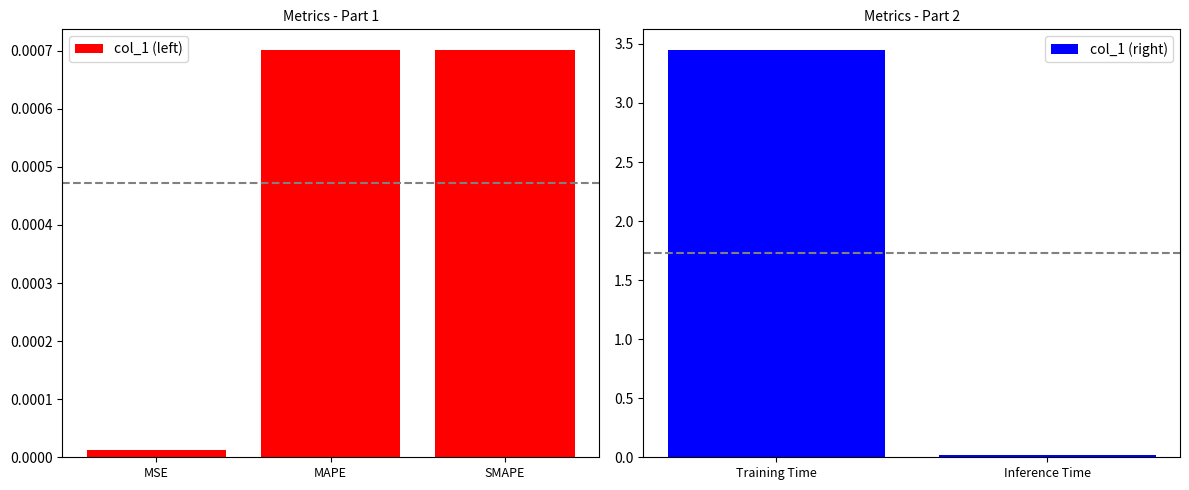

Reading right to left, extract all data points from this chart.

Inference Time=0.0	Training Time=3.5	SMAPE=0.0	MAPE=0.0	MSE=0.0